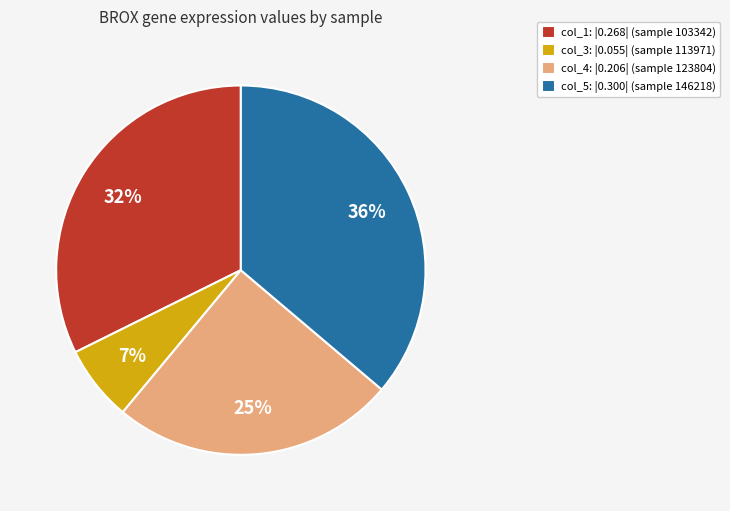

How many segments does this pie chart have?

4